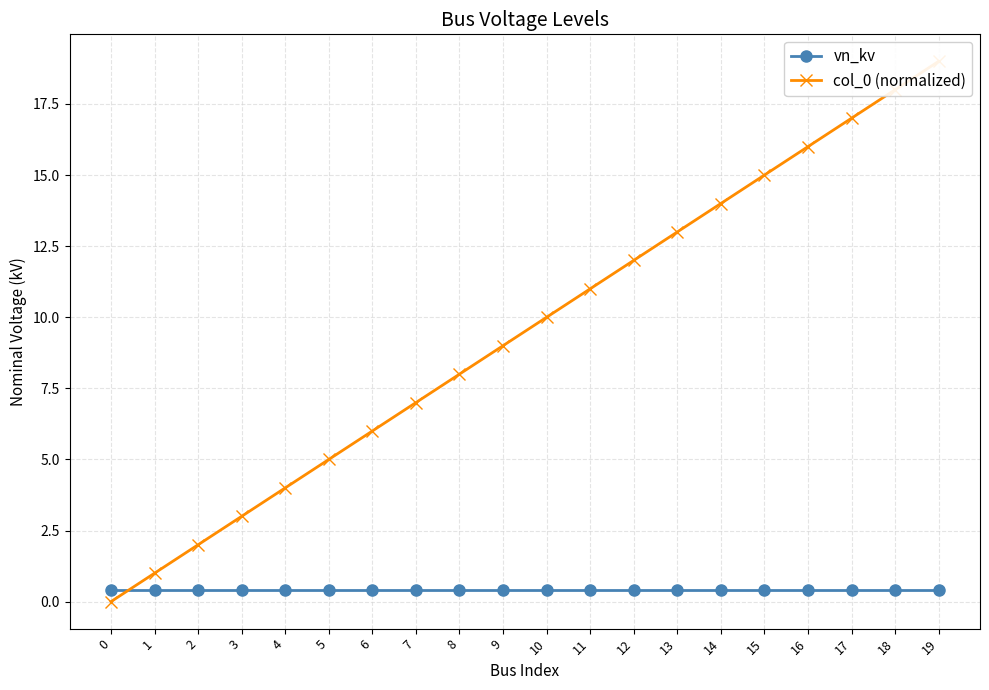

How many times do vn_kv and col_0 (normalized) cross each other?

1